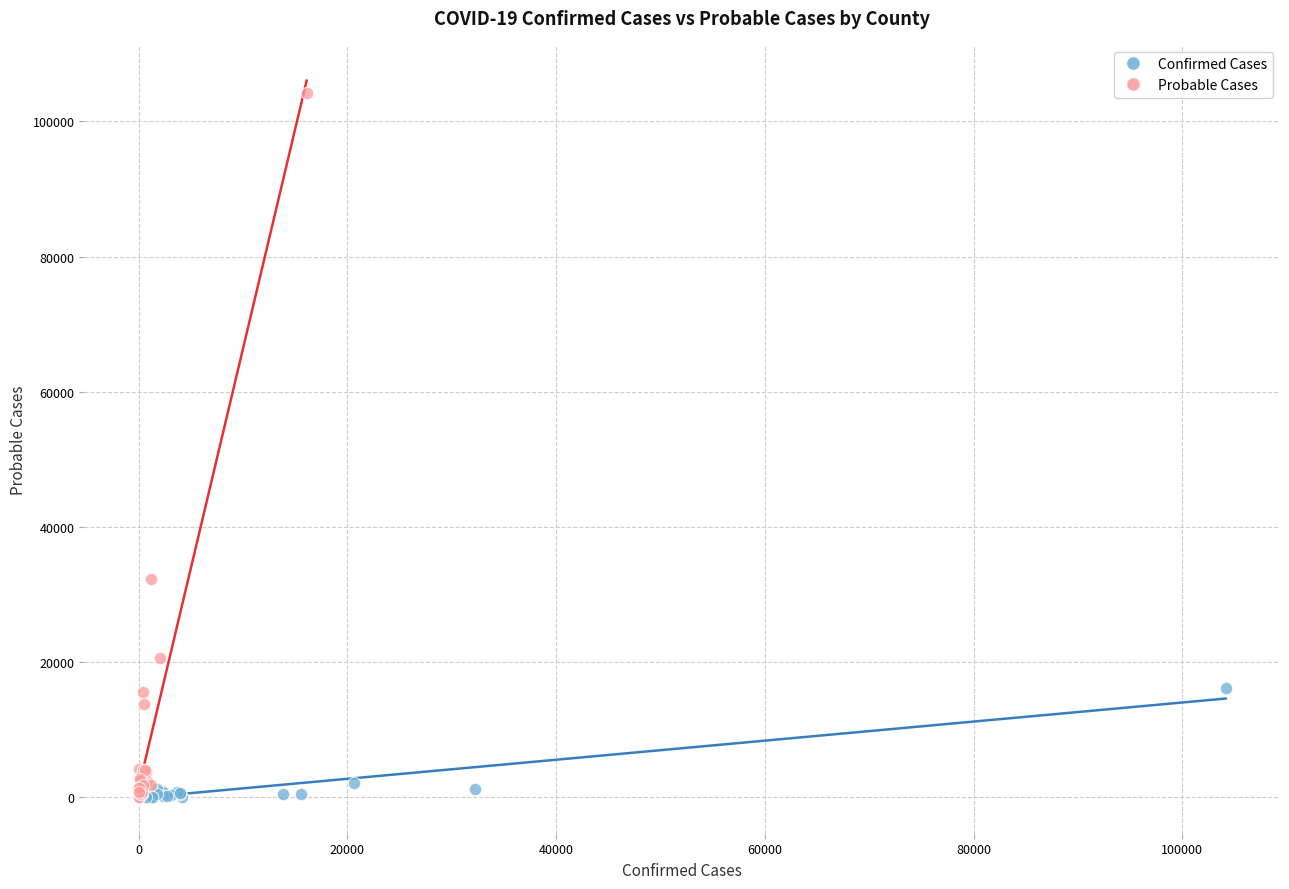

Which series reaches the maximum Y coordinate?

Probable Cases